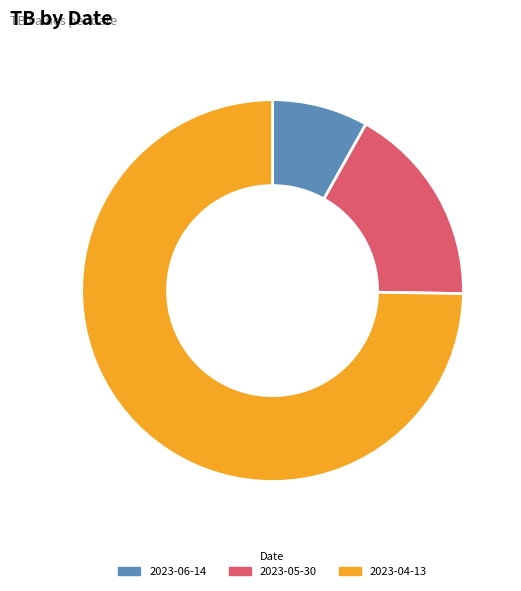

Does 2023-05-30 account for over 50% of the chart?

No